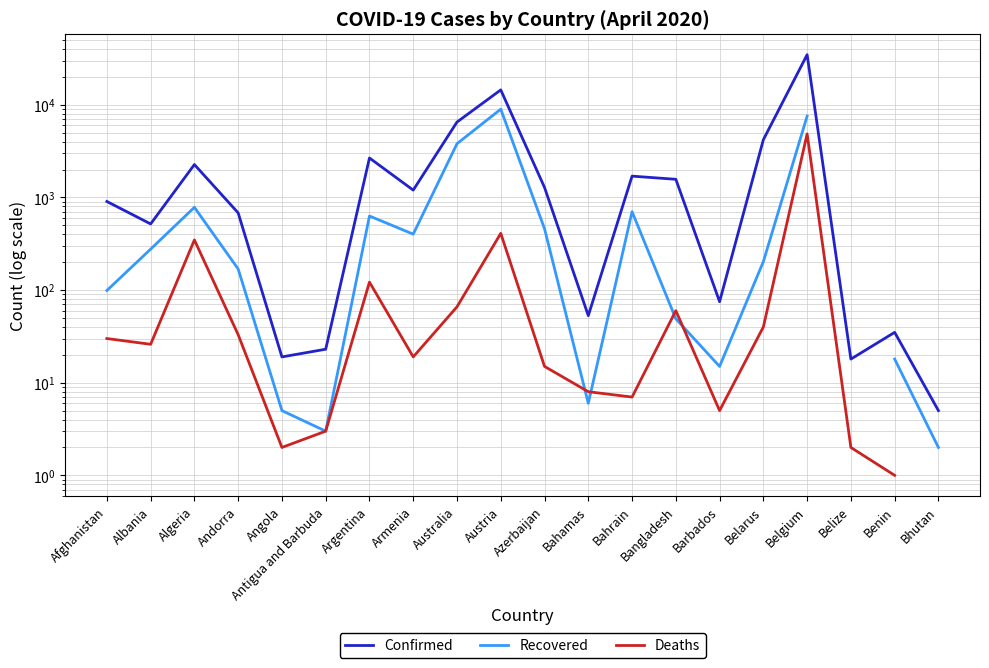

Which category has the highest value across all series?

Belgium